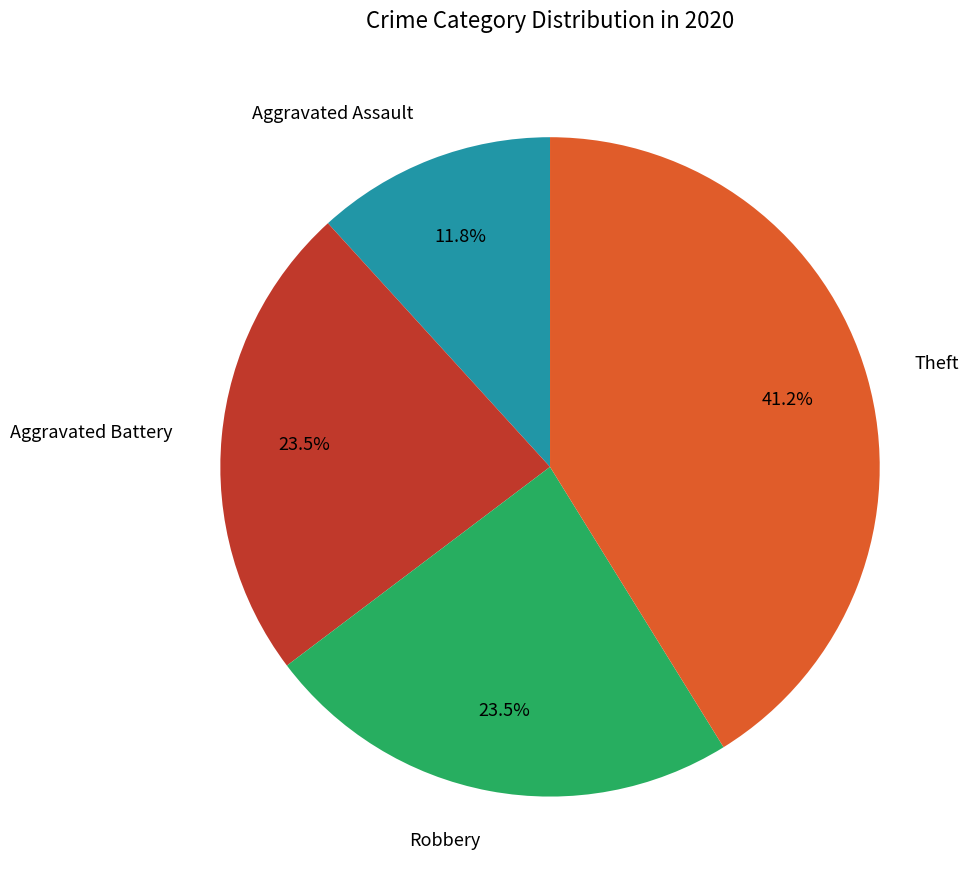

What percentage is the Theft slice, to the nearest percent?

41%